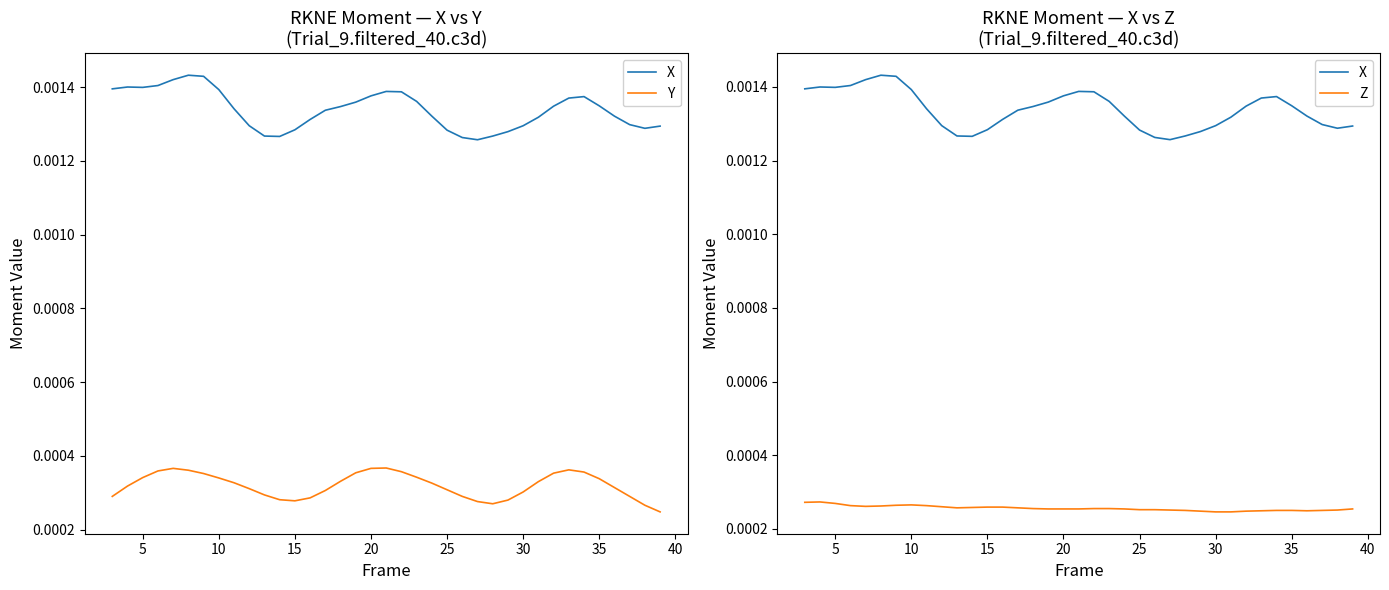

What are all the series names shown in the legend?

X, Y, Z